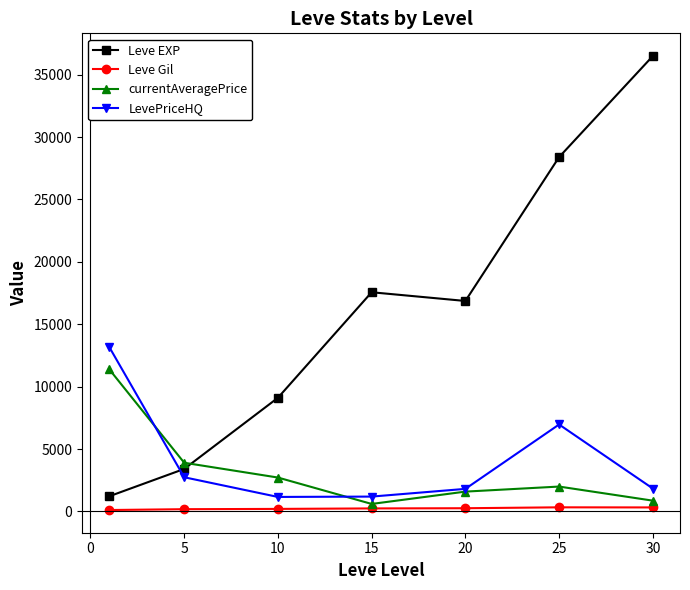

What is the value of the currentAveragePrice point at the 1st from the left?

11393.3